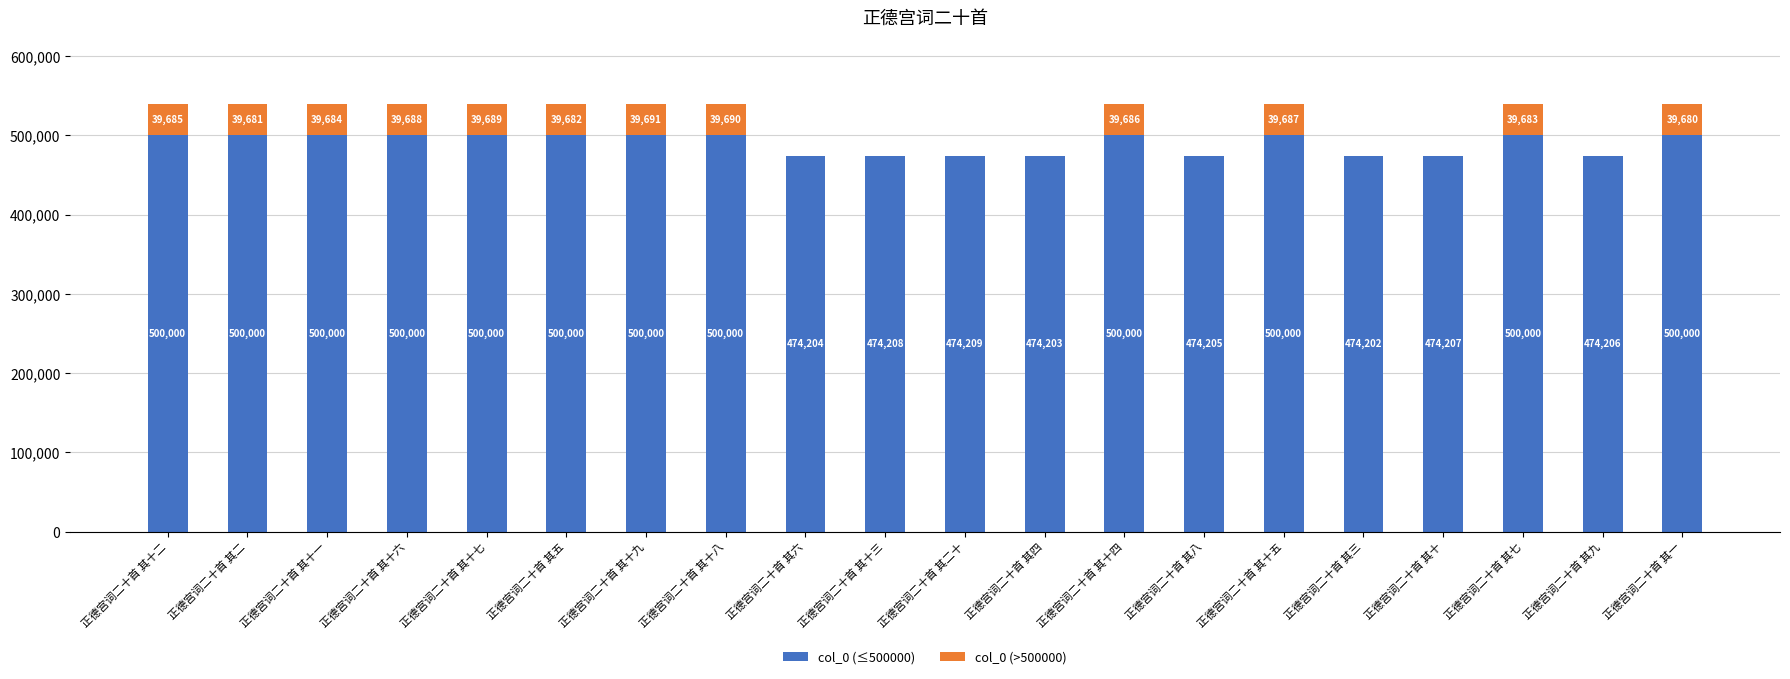

At which category is the sum across all series the highest?

正德宫词二十首 其十九